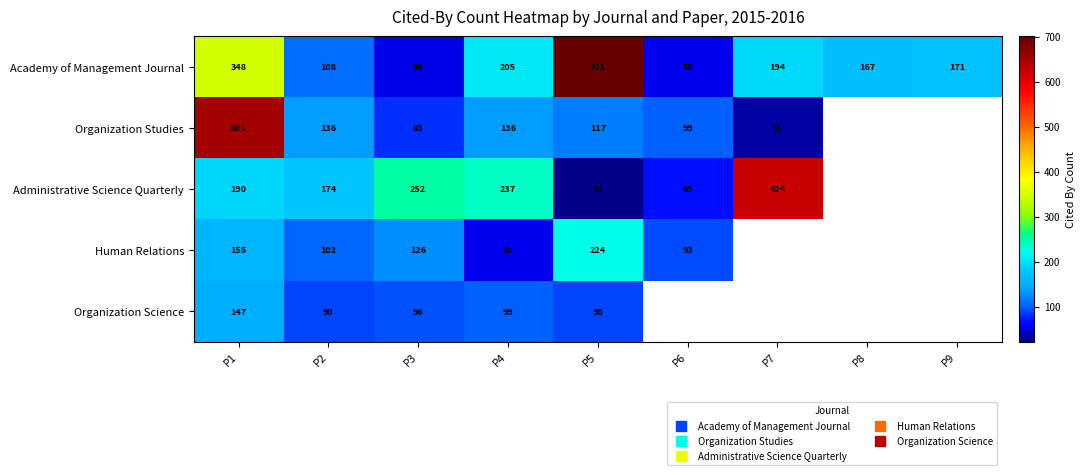

What is the approximate value of Organization Studies at P2, to the nearest 10?

140